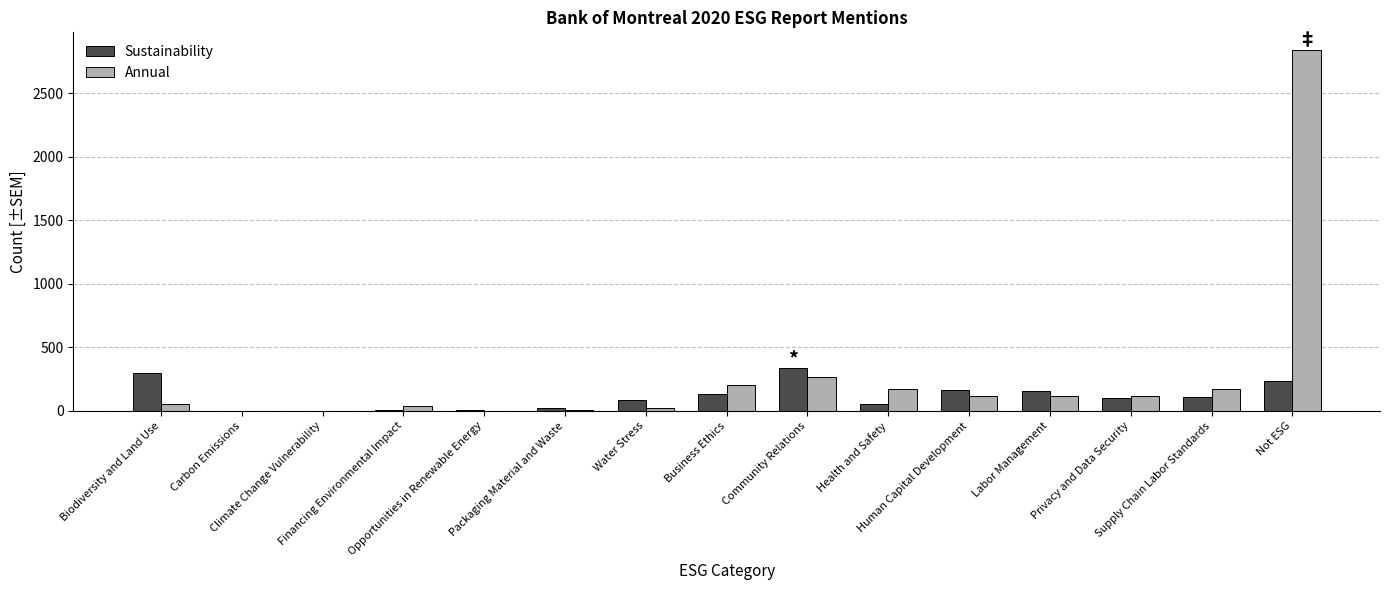

What is the sum of the Annual values at Community Relations and Opportunities in Renewable Energy?

269